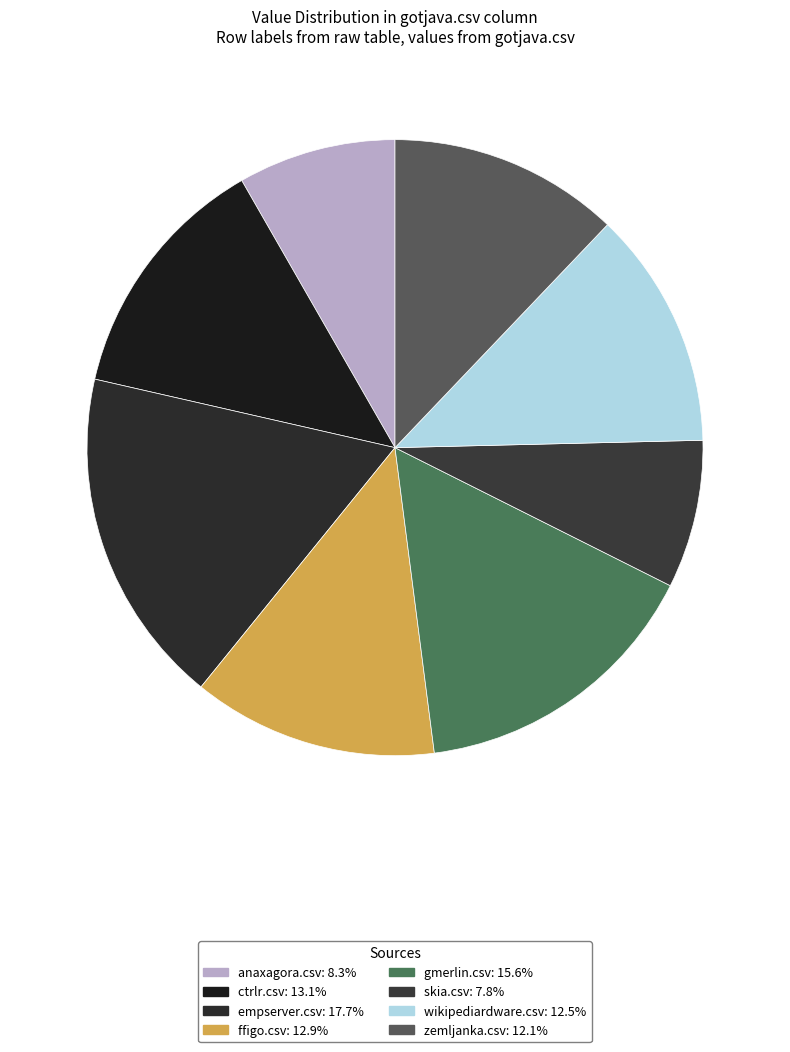

What is the ratio of the value at ffigo.csv to the value at empserver.csv?

0.7